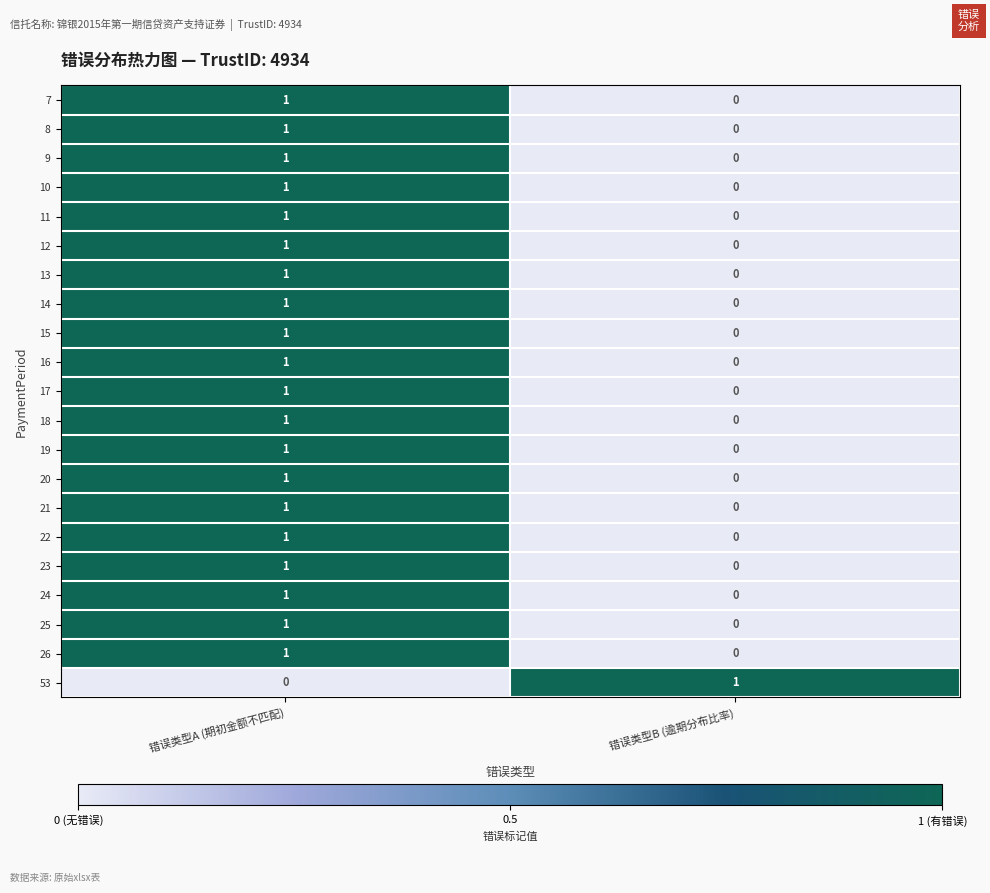

The 18 series shows 0 at 错误类型A (期初金额不匹配). True or false?

False